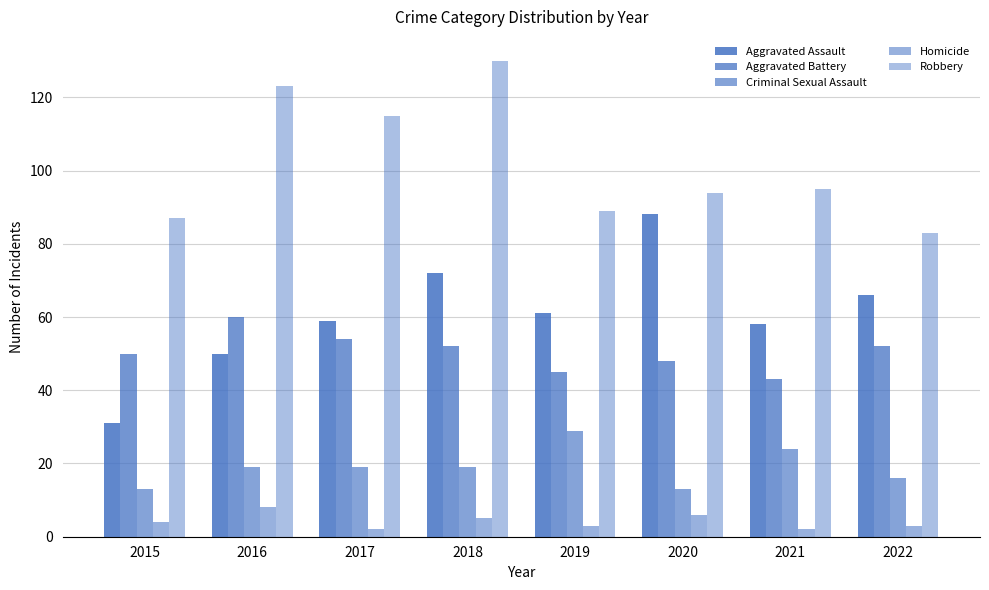

What is the sum of the Criminal Sexual Assault values at 2022 and 2017?

35